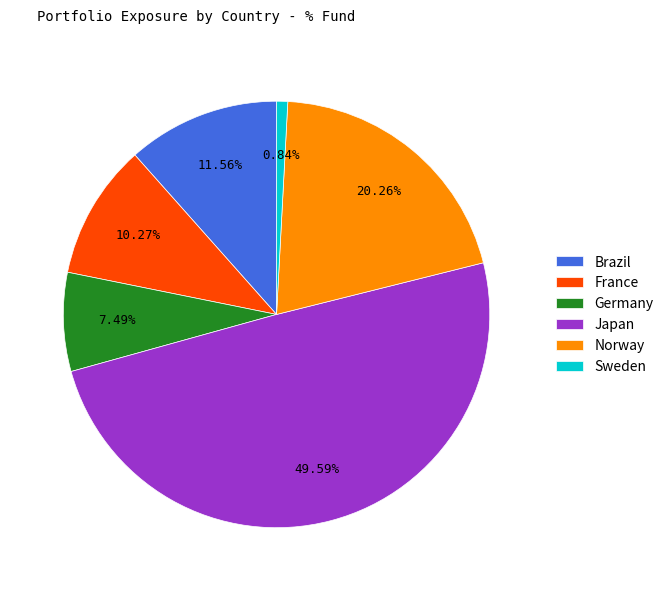

Which slice is the smallest?

Sweden